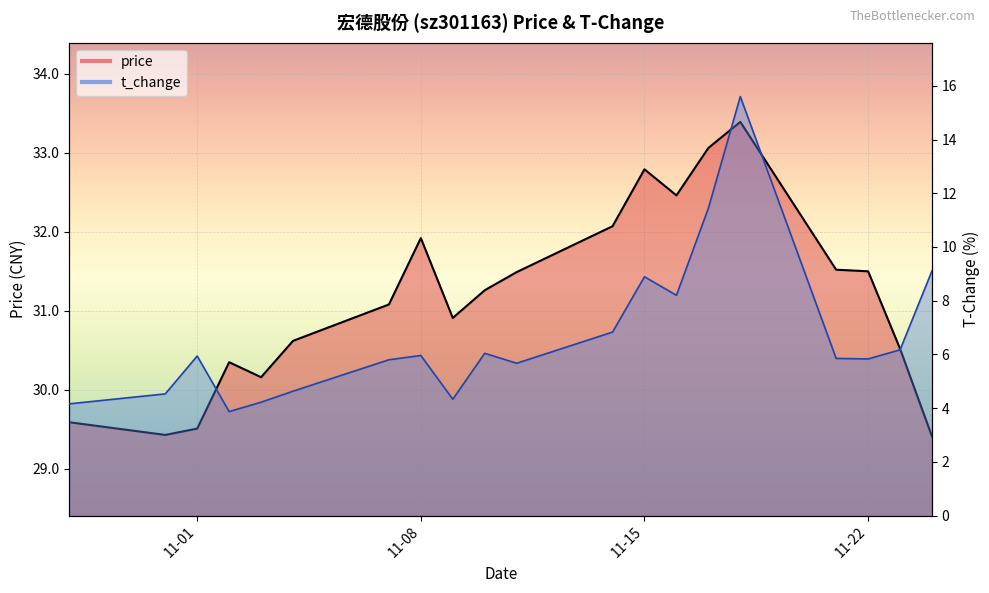

How many distinct data groups are displayed?

2